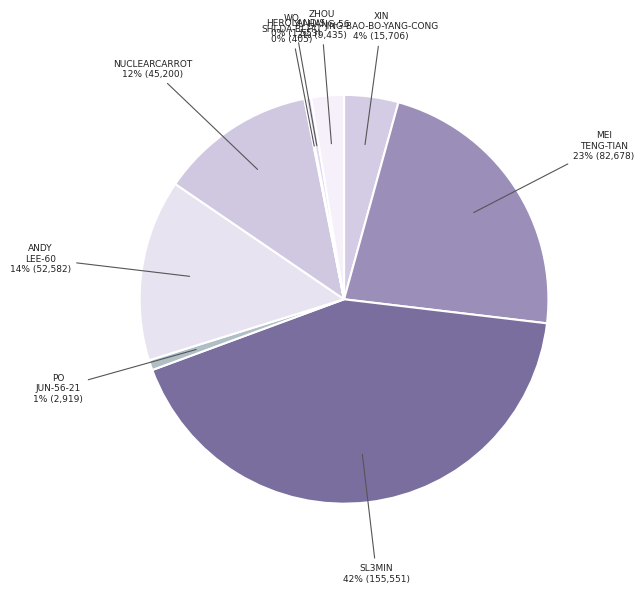

Is there any slice that represents more than half of the pie?

No